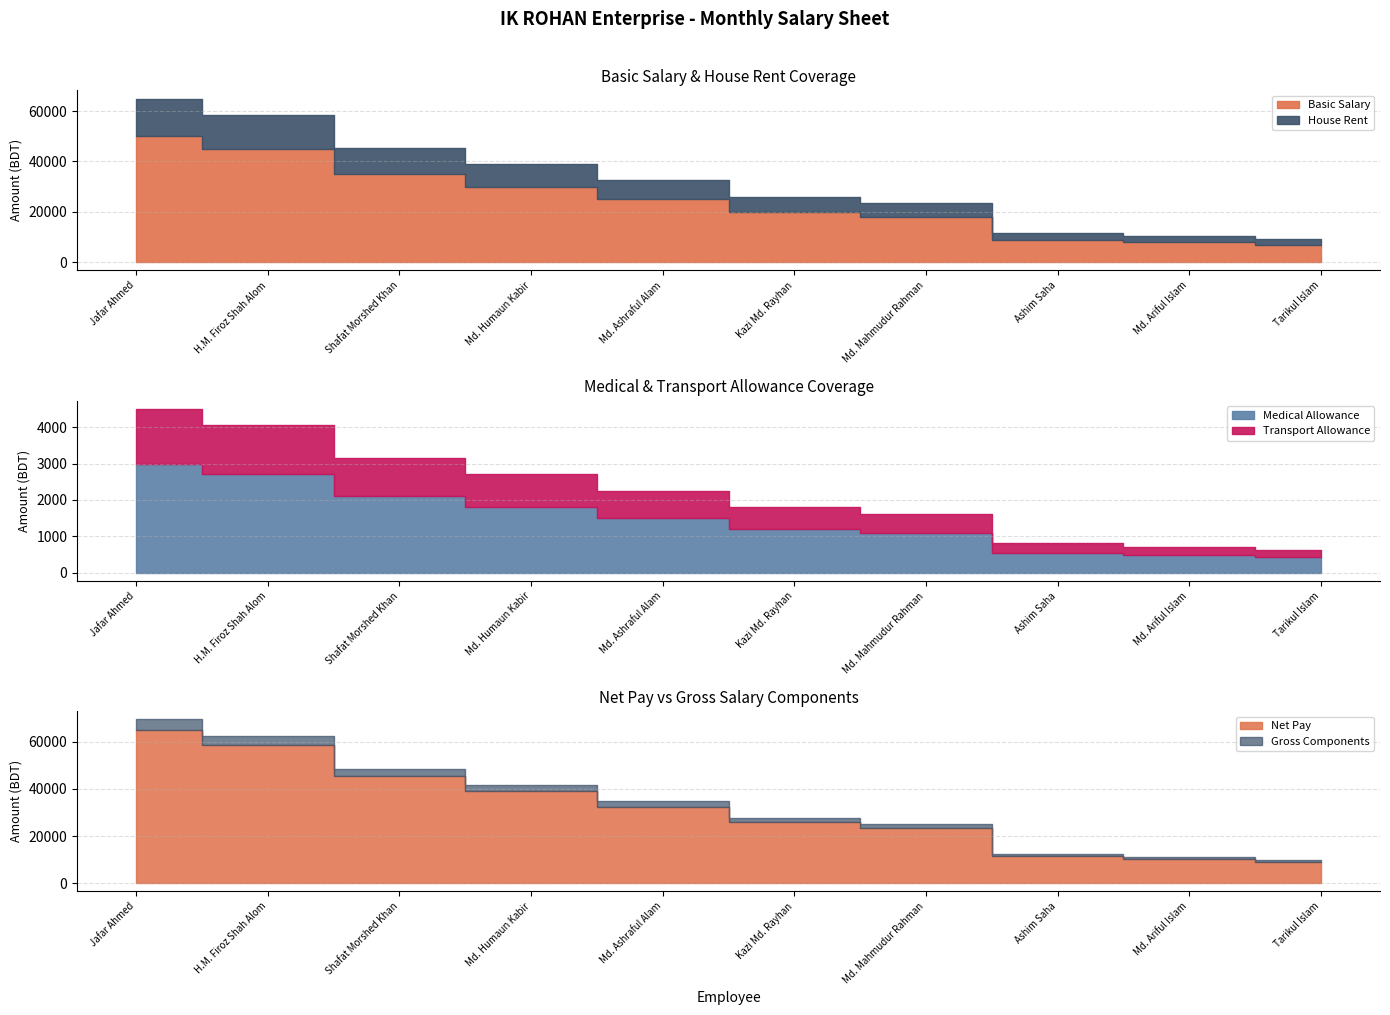

What is the sum of the Transport Allowance values at Md. Mahmudur Rahman and Kazi Md. Rayhan?

1140